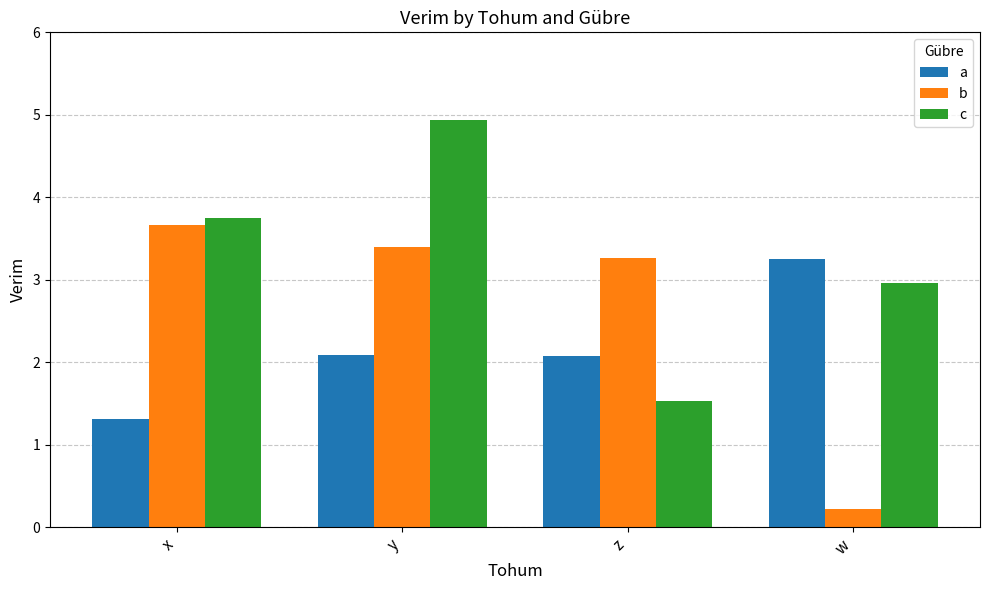

Which series changed the most between x and y?

c